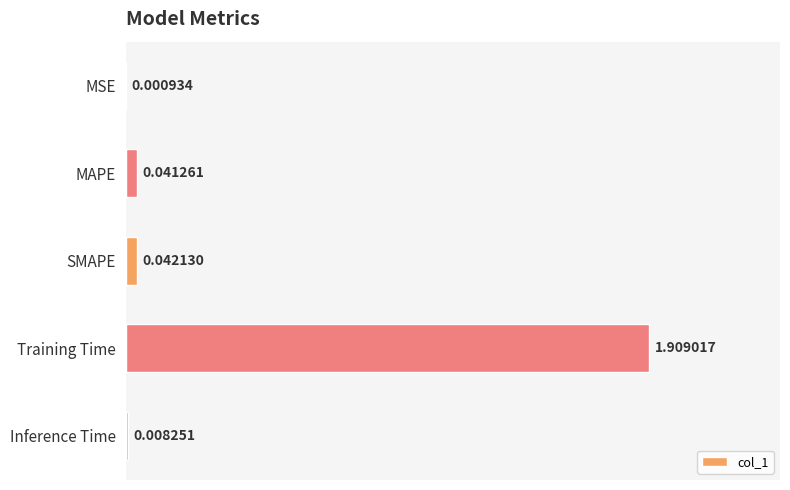

What is the sum of all values?

2.0